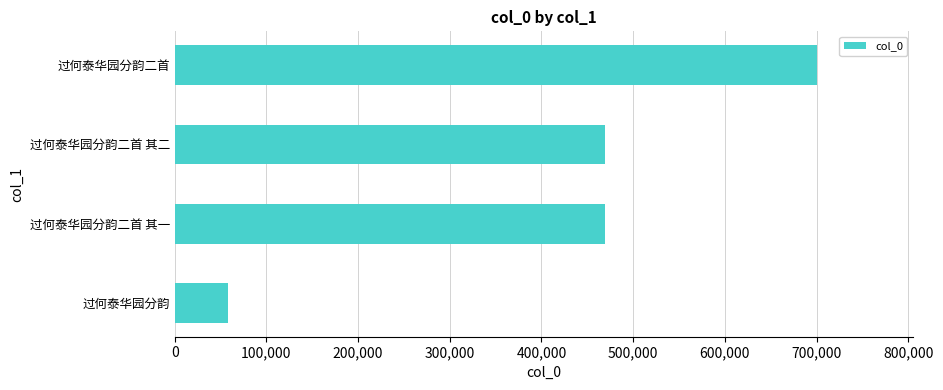

How many bars are there in total?

4